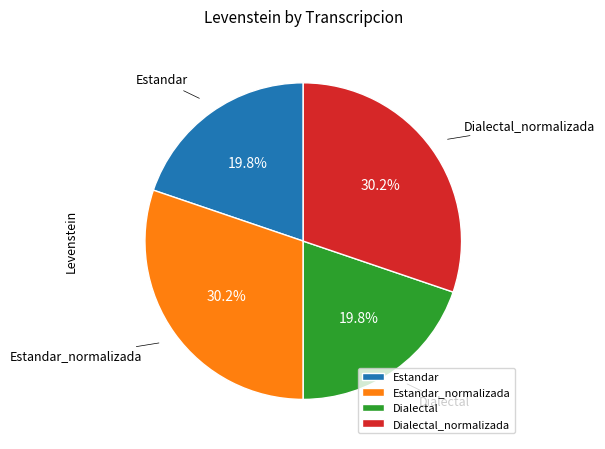

Count the number of slices in the pie.

4